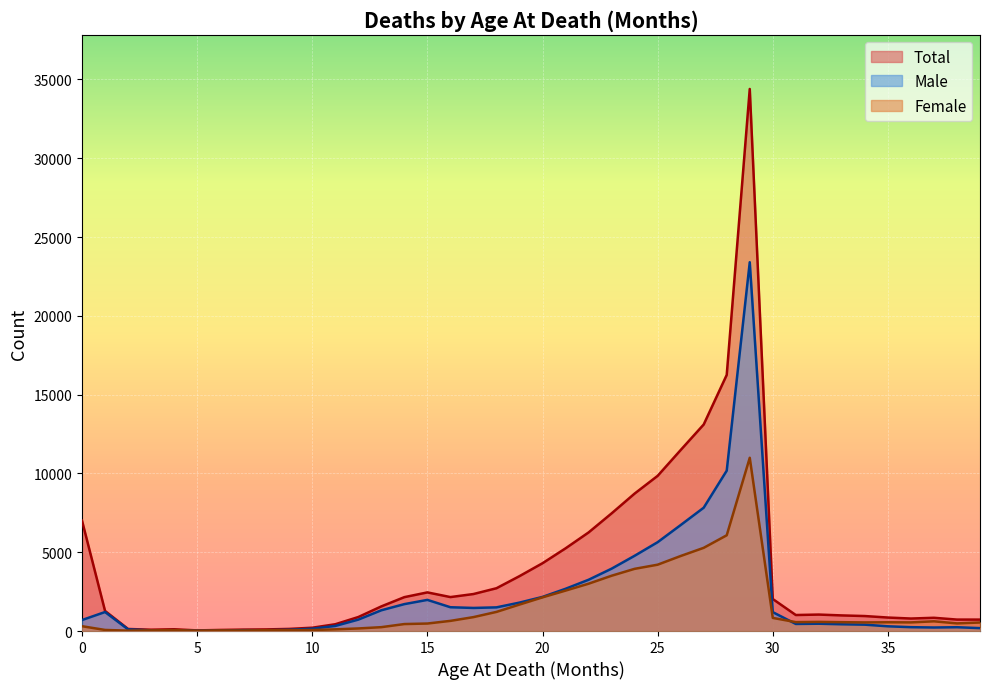

What is the sum of all Female values?

58952